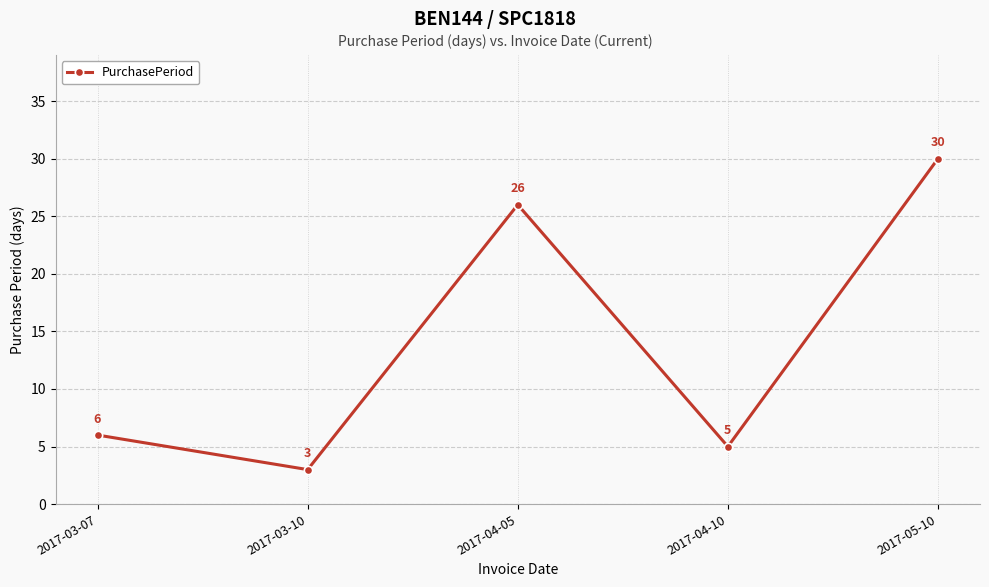

Reading left to right, extract all data points from this chart.

6	3	26	5	30